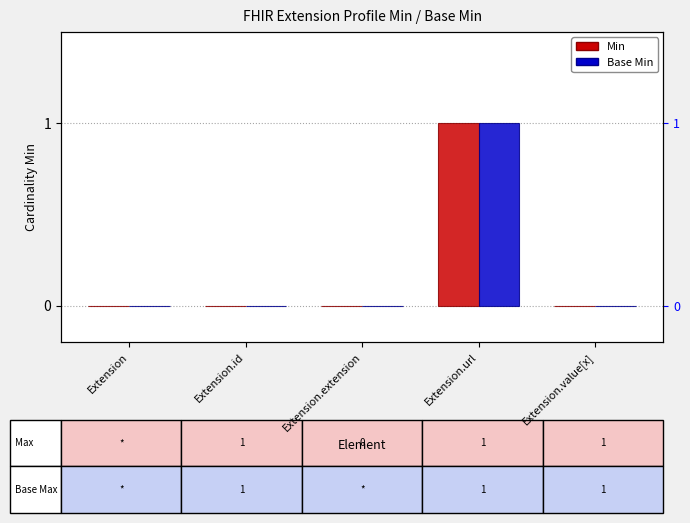

Reading left to right, transcribe all the data shown in this chart.

Min: 0	0	0	1	0
Base Min: 0	0	0	1	0